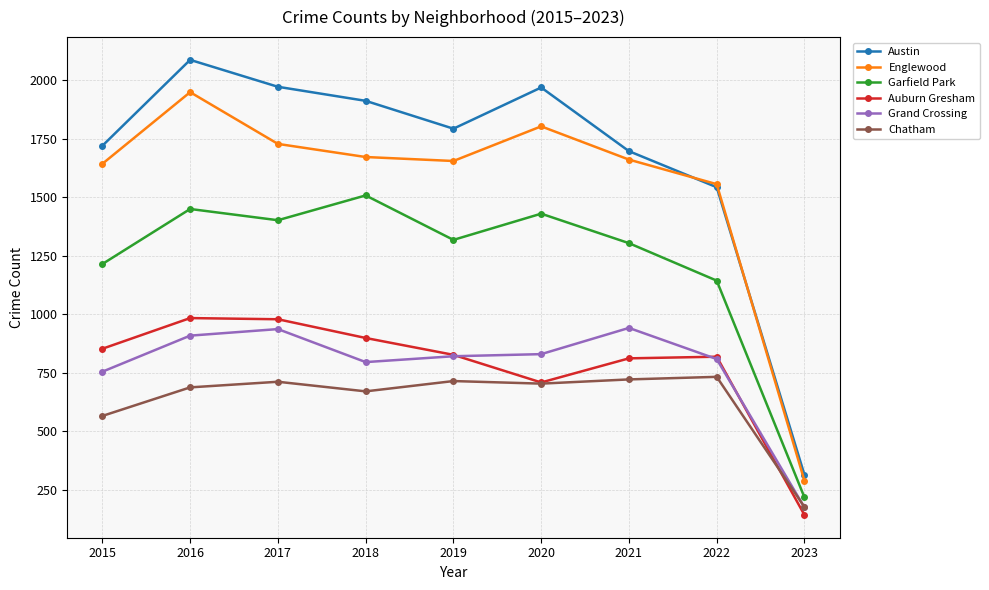

What is the difference between the highest and lowest values at 2022?

823